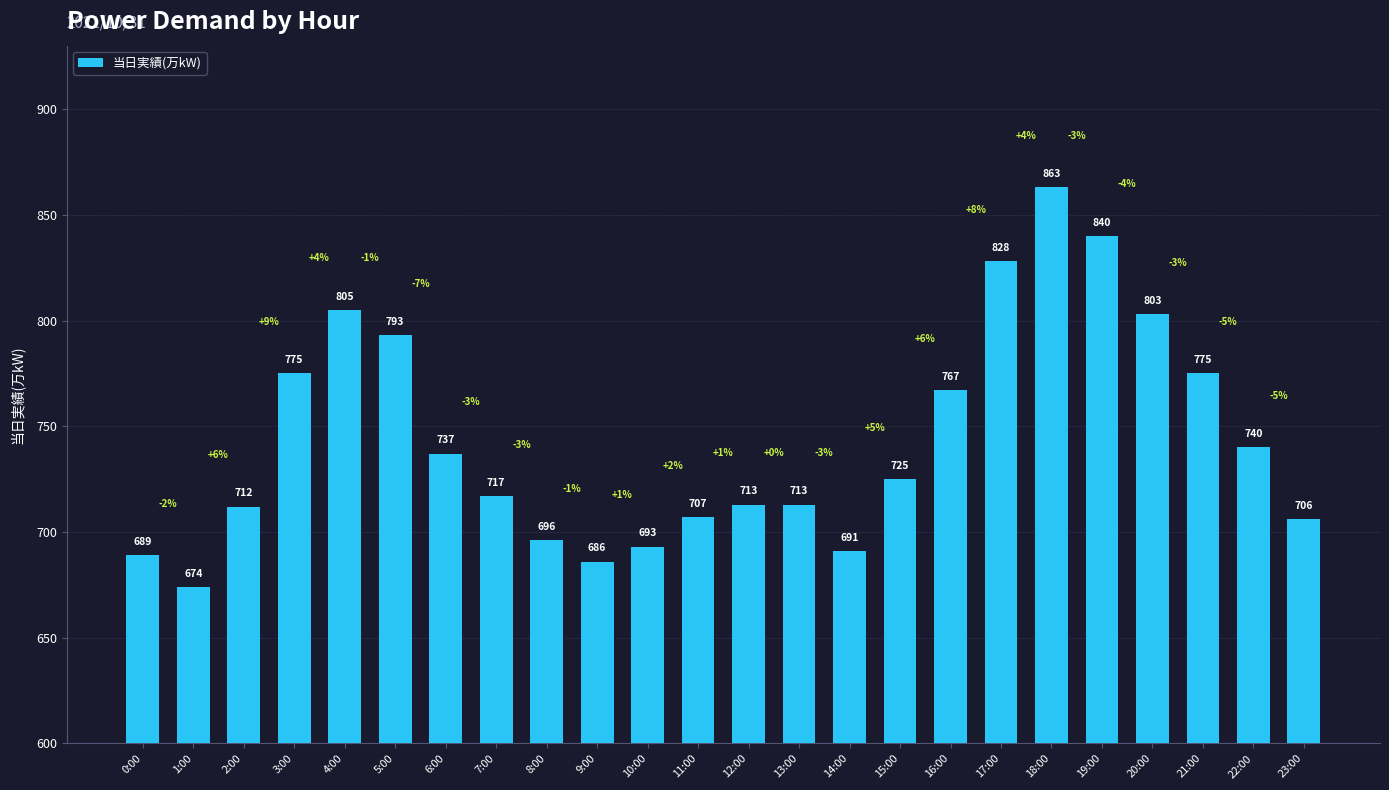

What value does the data have at 13:00?

713